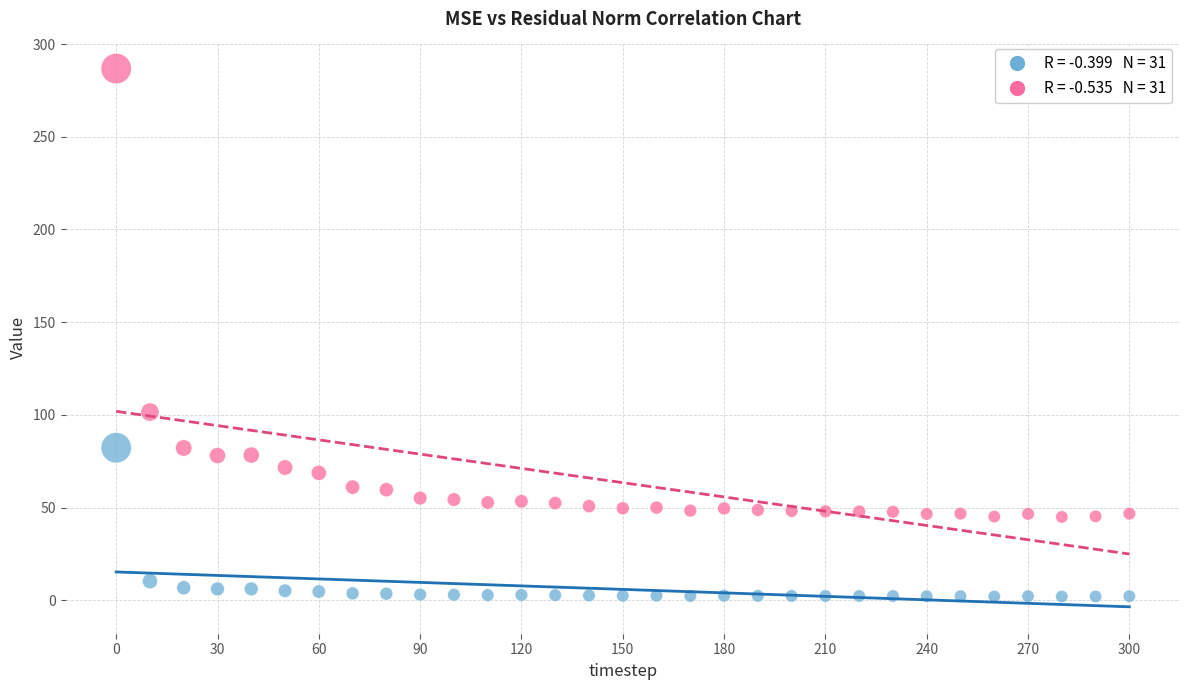

Across all data points, what is the range of X values (max minus min)?

300.0